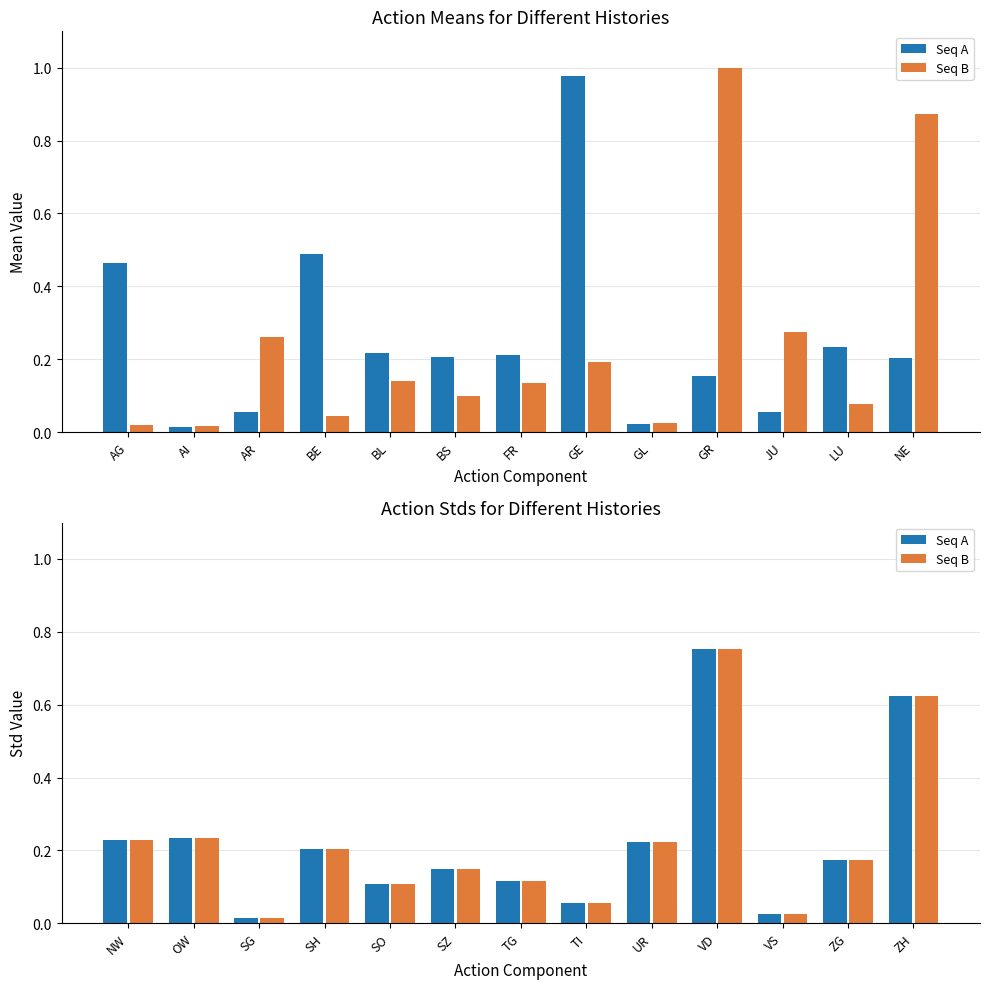

Is it true that Seq A equals 0.0 at TI?

False